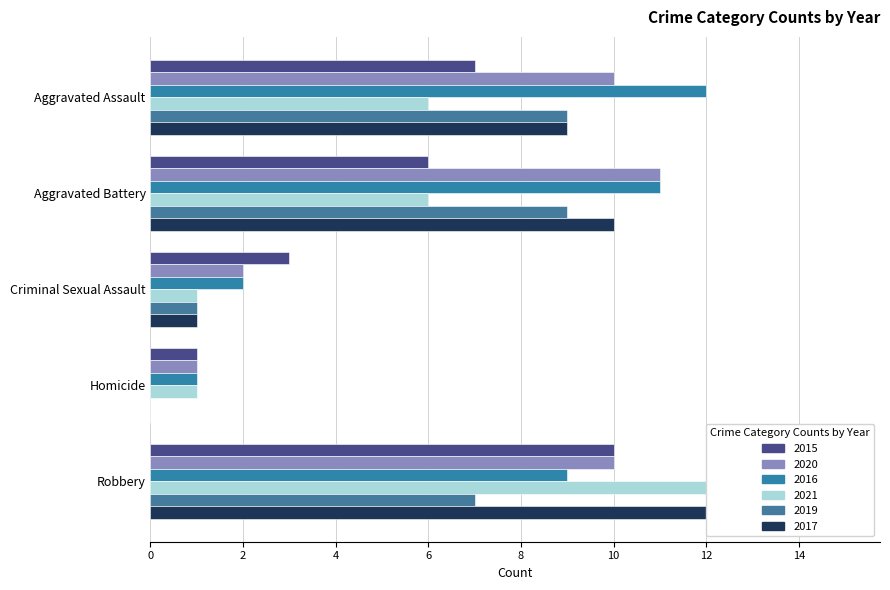

Rank the series by their maximum value, from lowest to highest.

2019, 2015, 2020, 2016, 2021, 2017